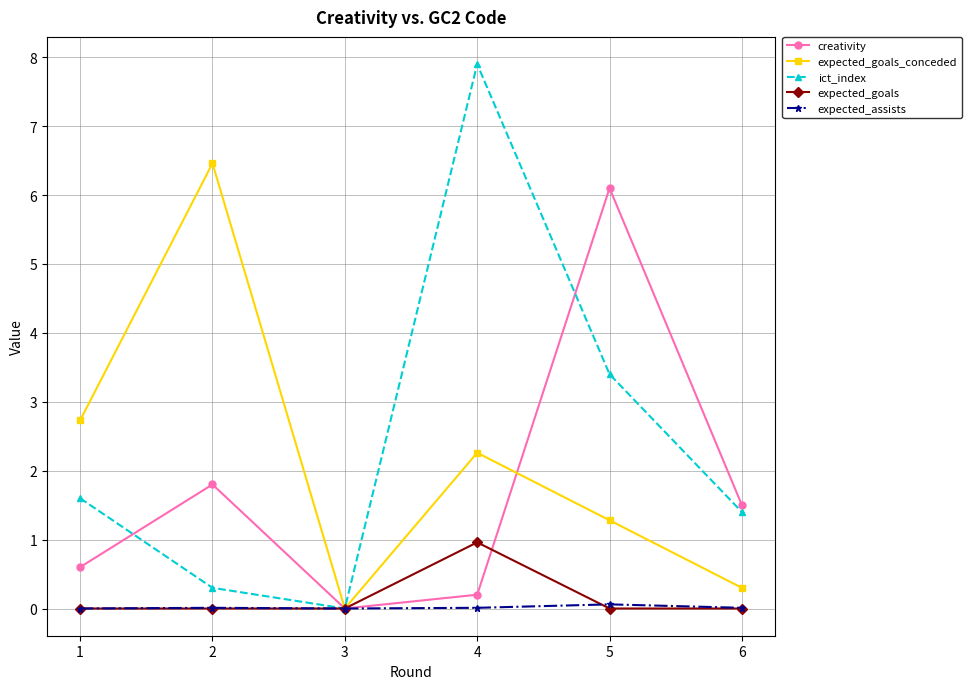

Rank the series by their maximum value, from highest to lowest.

ict_index, expected_goals_conceded, creativity, expected_goals, expected_assists